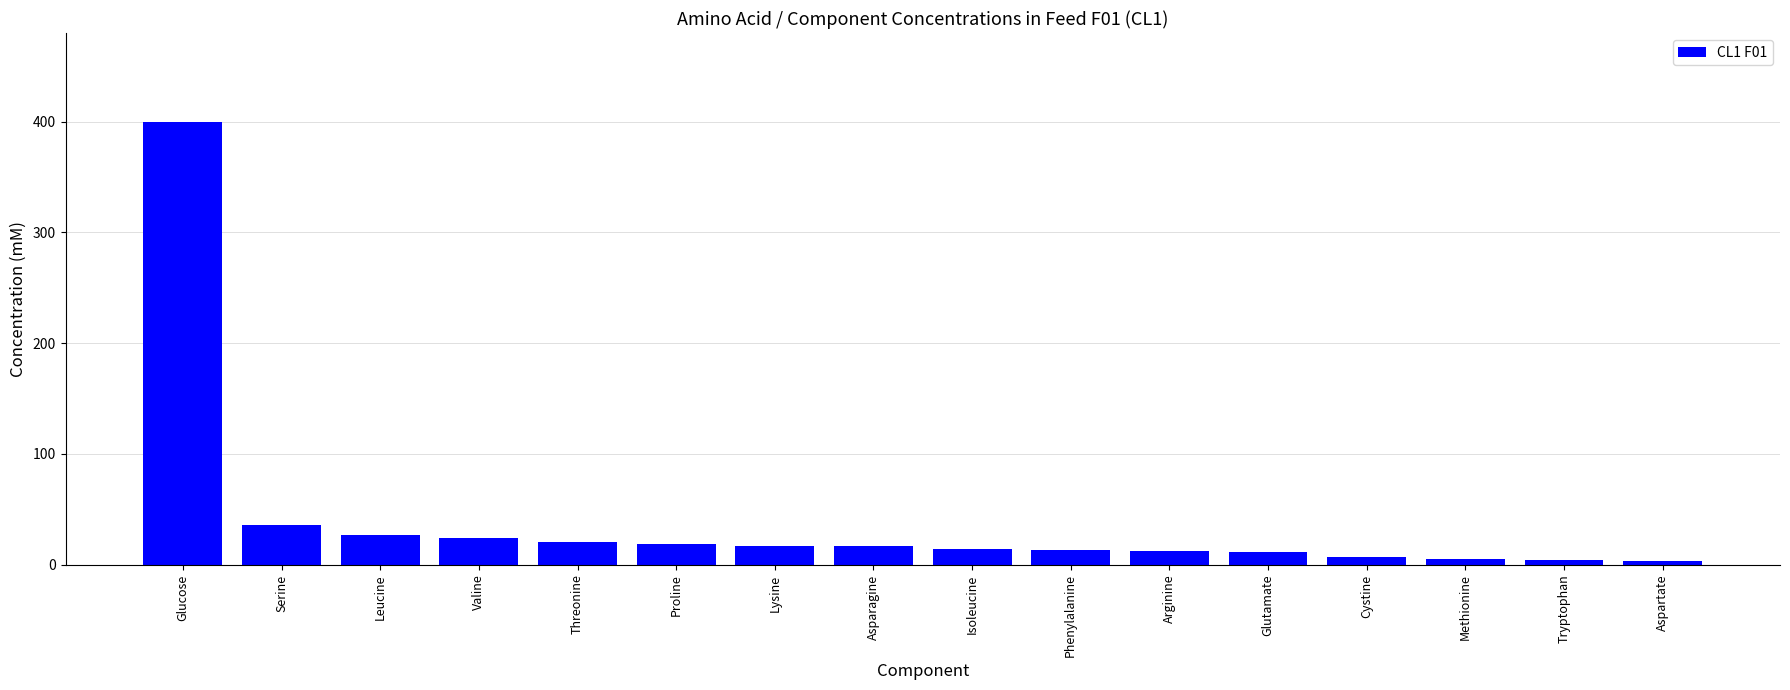

The value at Asparagine is 16.7. True or false?

True